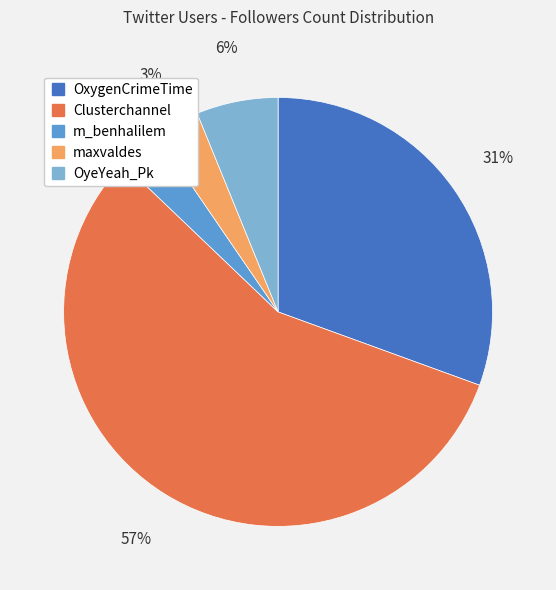

Between Clusterchannel and OyeYeah_Pk, which is larger?

Clusterchannel